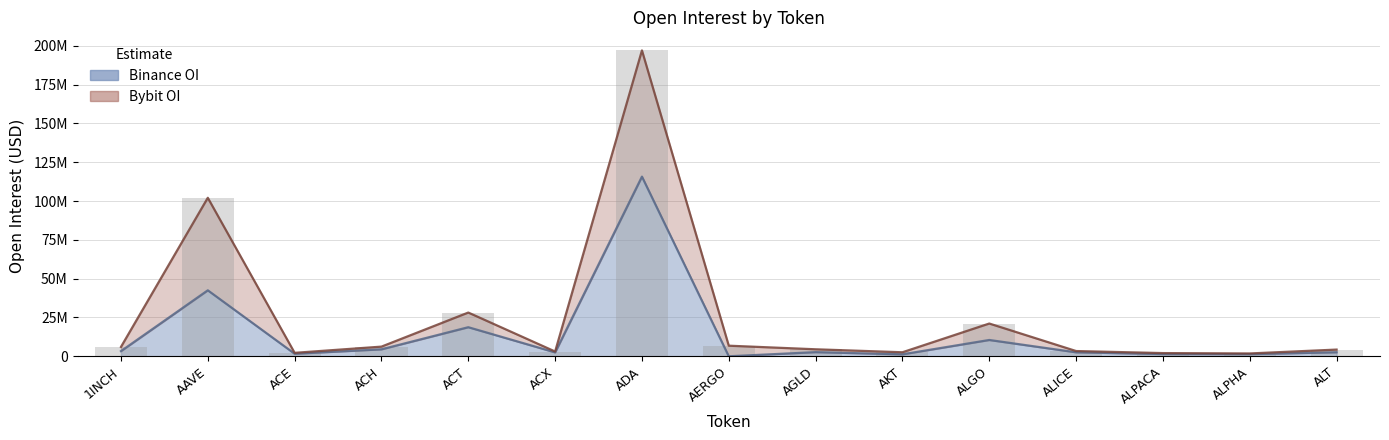

What are all the series names shown in the legend?

Binance_OI, Bybit_OI